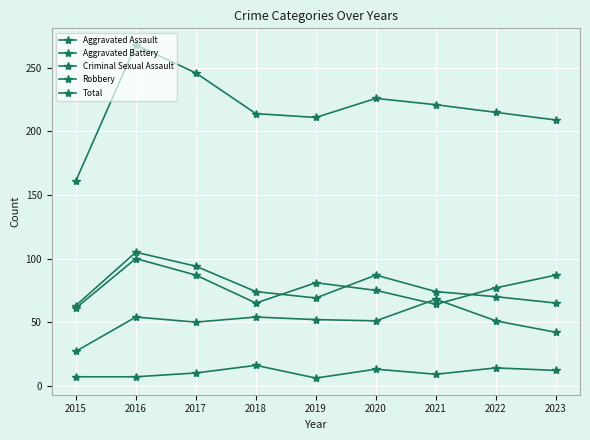

Rank the series at 2017 from highest to lowest value.

Total, Robbery, Aggravated Battery, Aggravated Assault, Criminal Sexual Assault